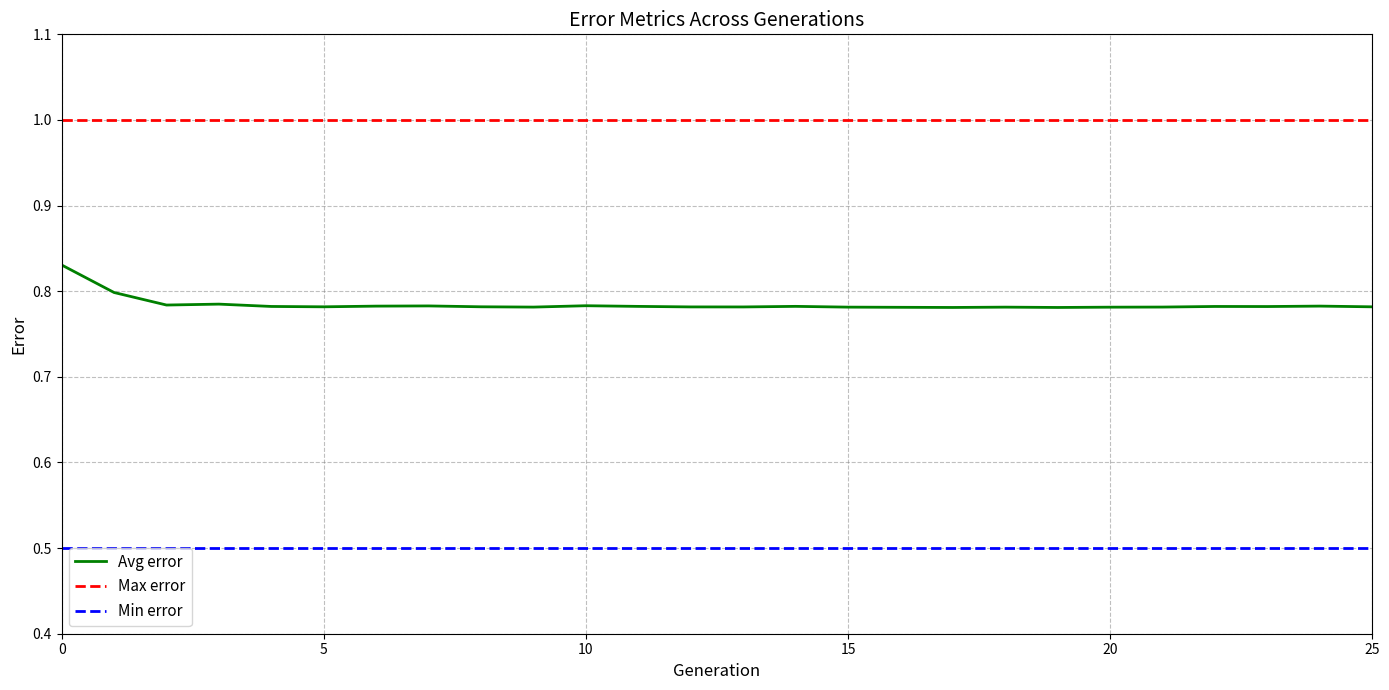

Which series has the largest total across all categories?

Max error